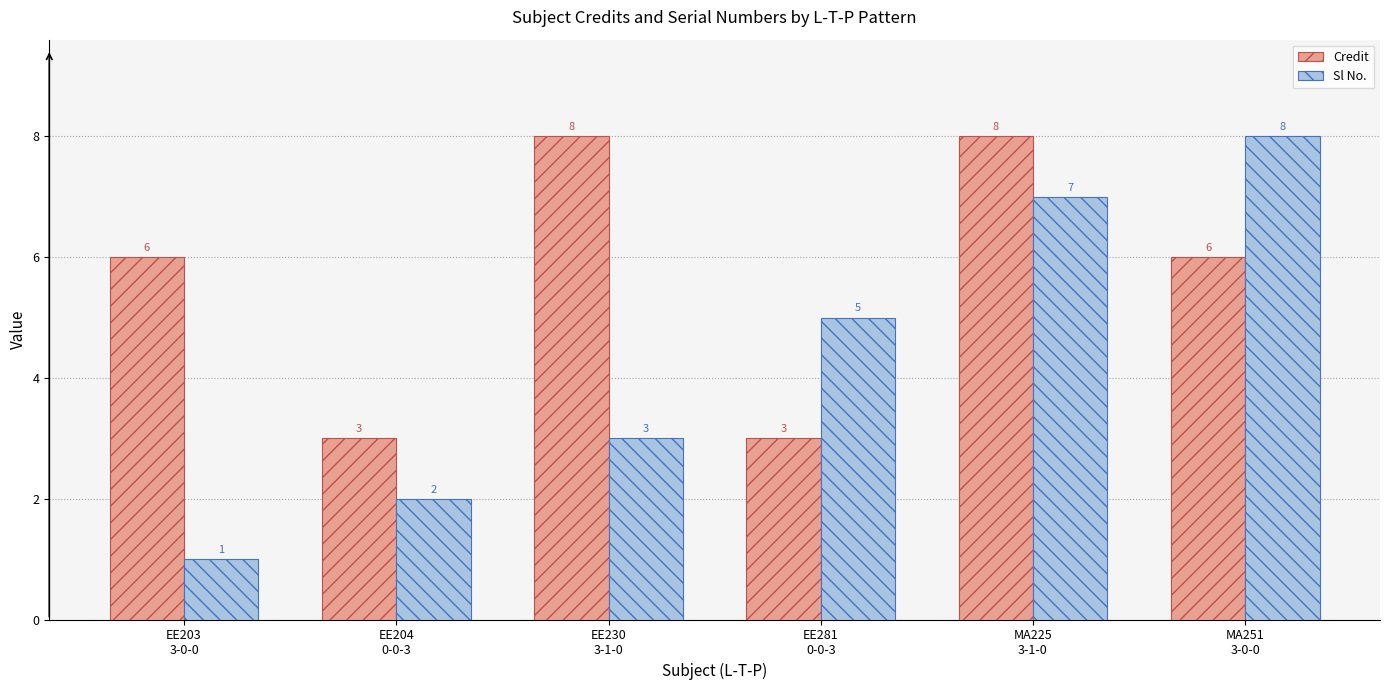

How many categories are shown in the chart?

6